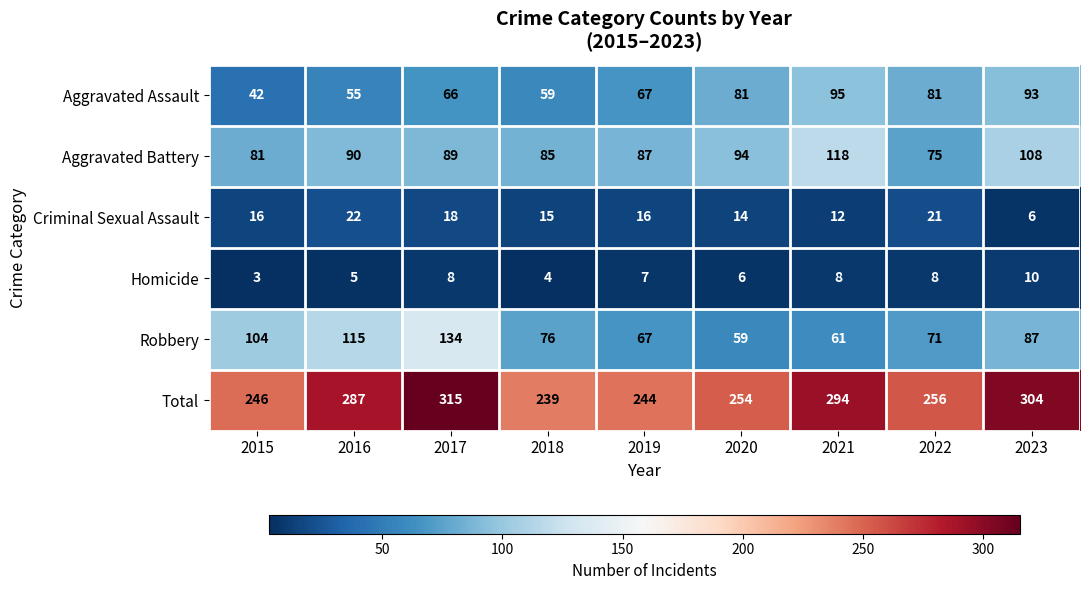

At which label is Robbery closest to 96?

2015